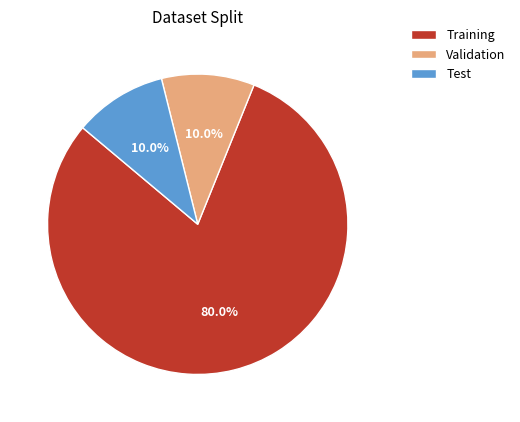

How many slices are in this pie chart?

3